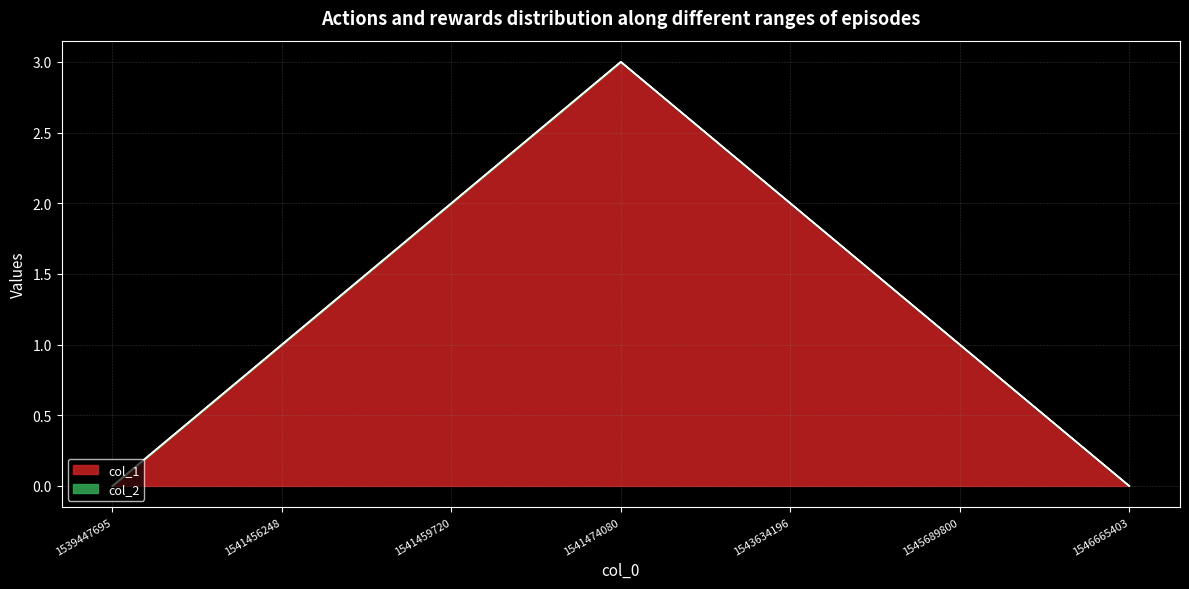

Which has a higher value, 1546665403 or 1539447695?

1546665403